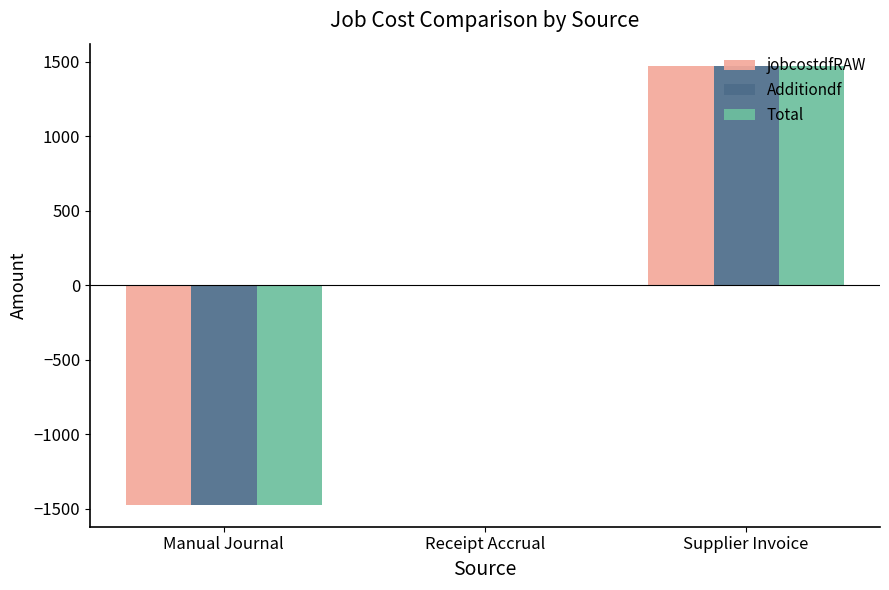

At which category is the sum across all series the highest?

Supplier Invoice